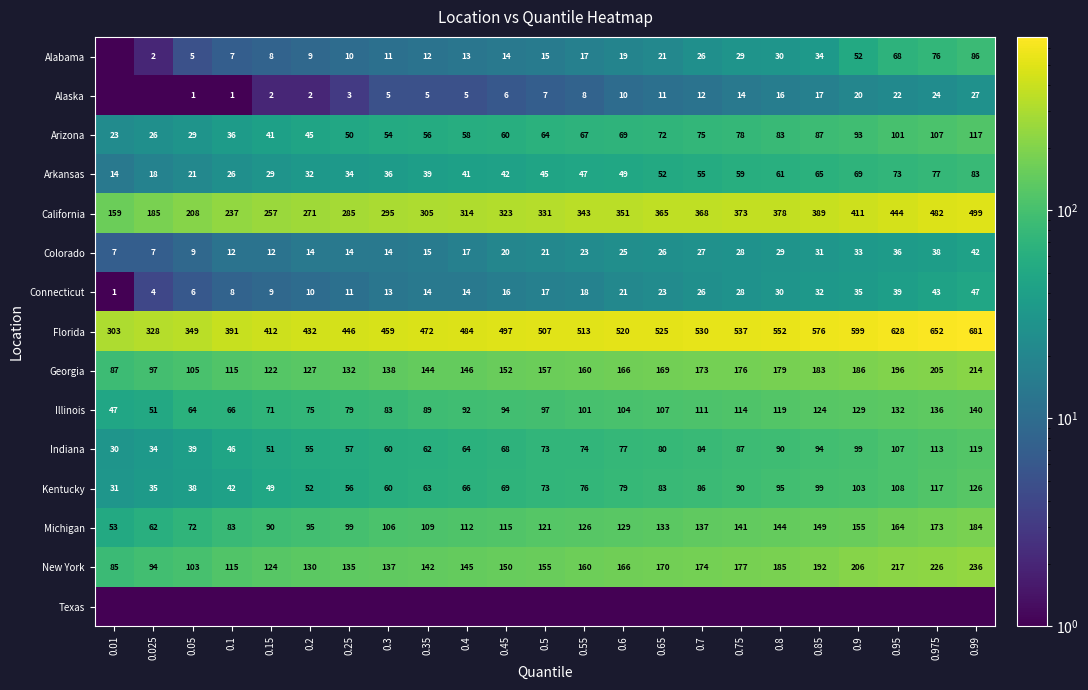

Which category has the highest value across all series?

0.99